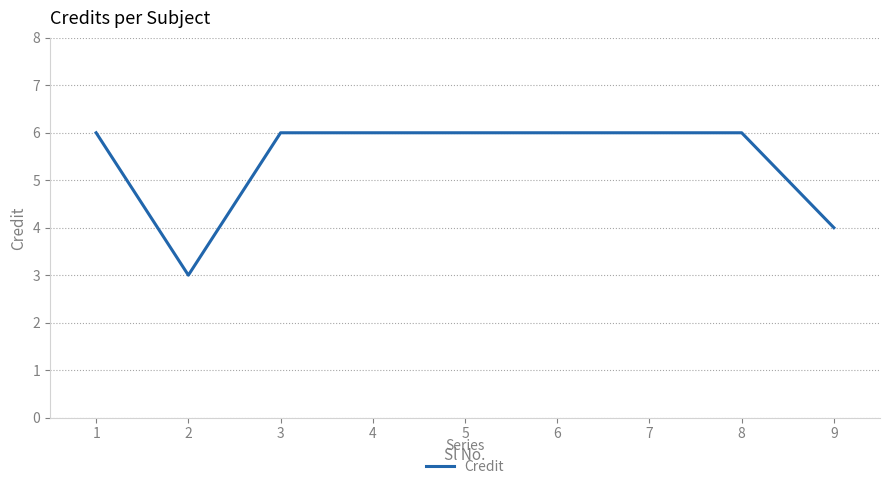

Approximately how many times larger is the value at 7 compared to 4?

1.0